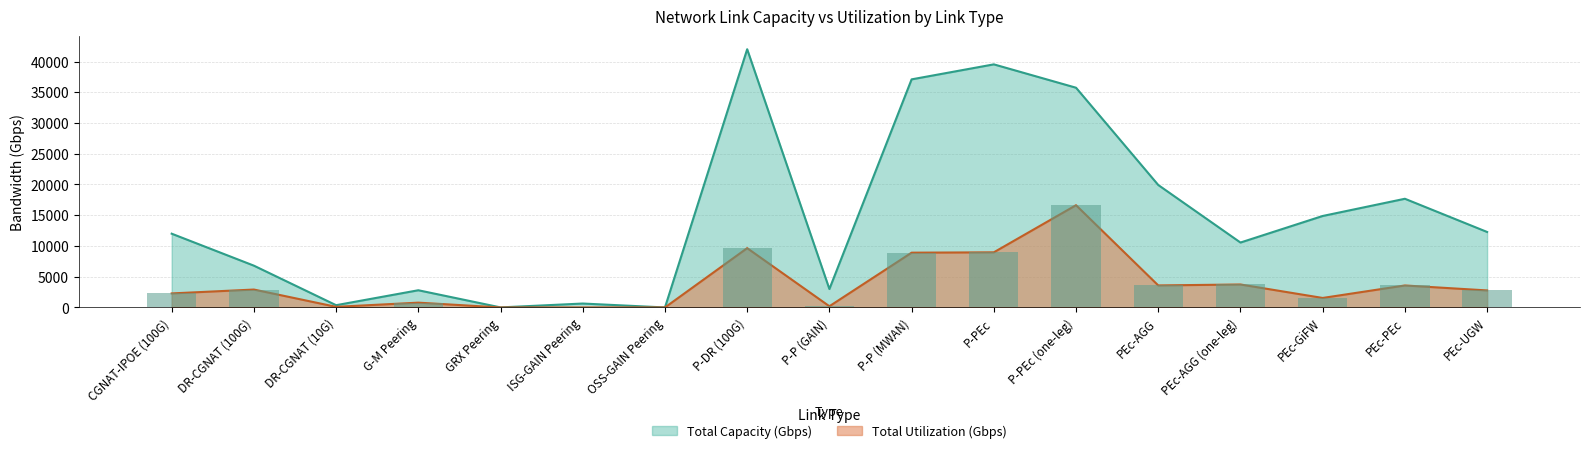

What is the total value across all series at ISG-GAIN Peering?

649.7